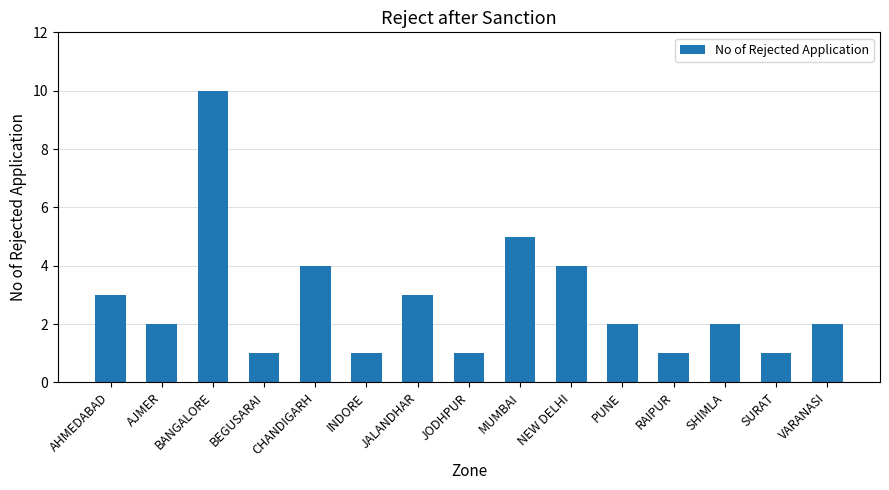

True or false: the data shows 7 at NEW DELHI.

False